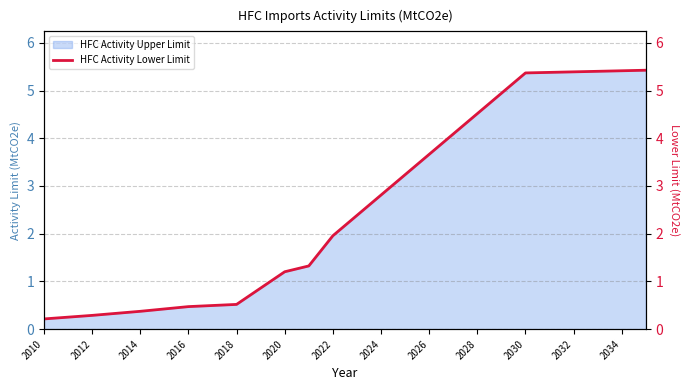

True or false: HFC Activity Upper Limit has a value of 0.5 at 2012.

False